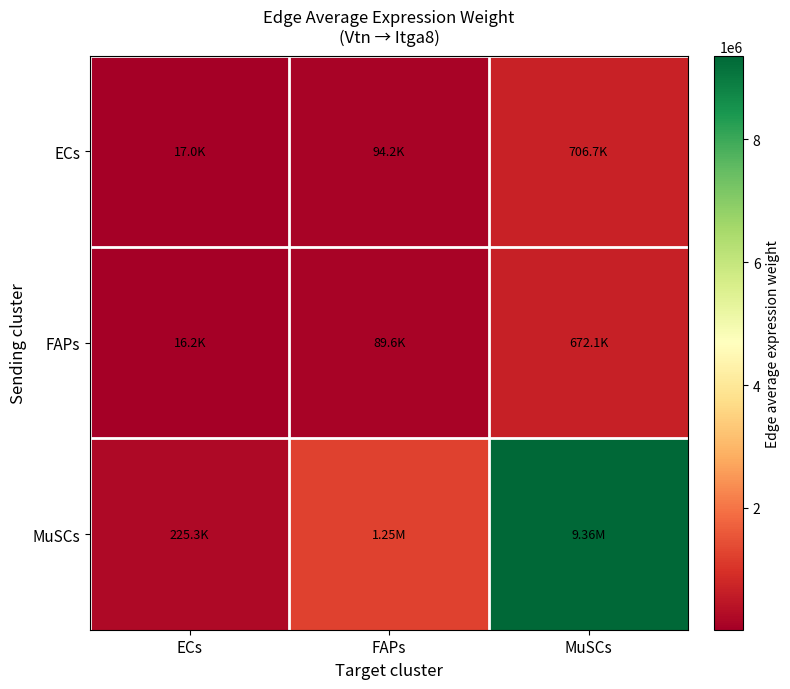

At how many categories does at least one series exceed 8128380?

1